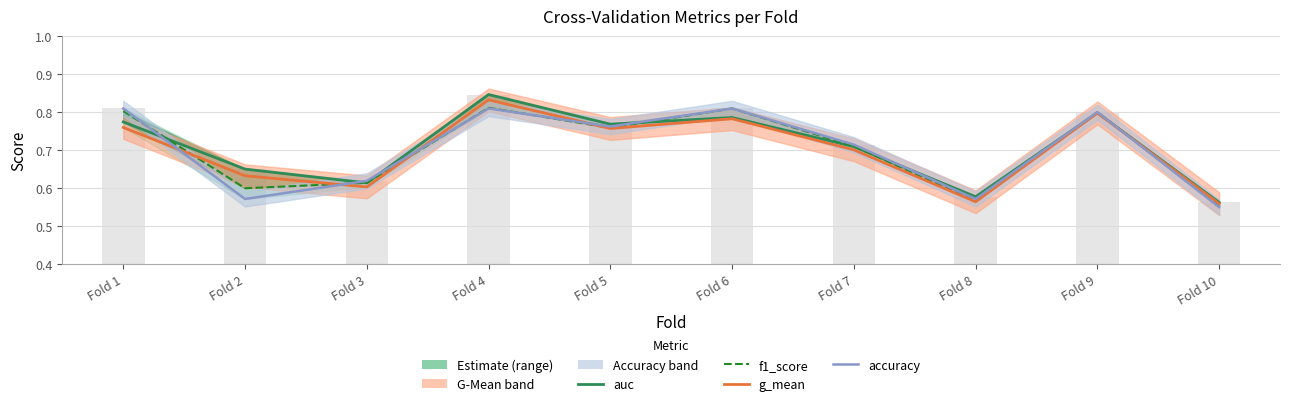

Between Fold 4 and Fold 1, which is larger?

Fold 4